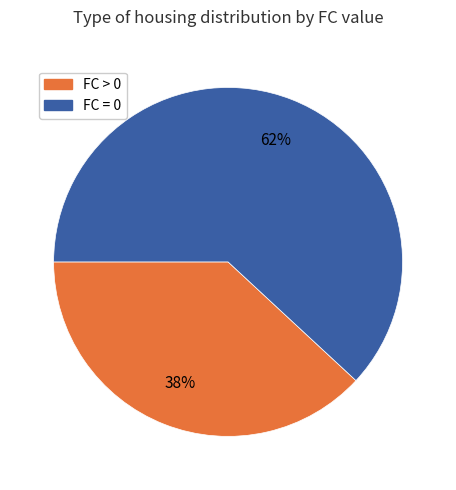

Approximately how many times larger is the value at FC > 0 compared to FC = 0?

0.6